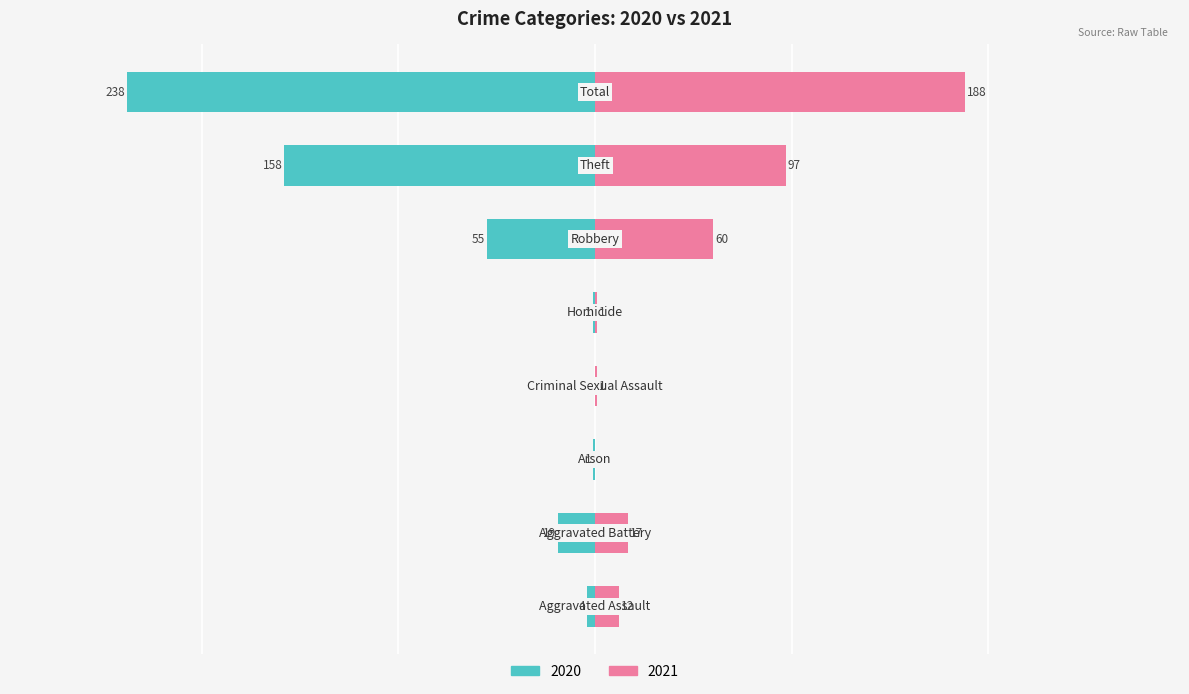

Reading left to right, extract all data points from this chart.

2020: Aggravated Assault=-4	Aggravated Battery=-19	Arson=-1	Criminal Sexual Assault=0	Homicide=-1	Robbery=-55	Theft=-158	Total=-238
2021: Aggravated Assault=12	Aggravated Battery=17	Arson=0	Criminal Sexual Assault=1	Homicide=1	Robbery=60	Theft=97	Total=188